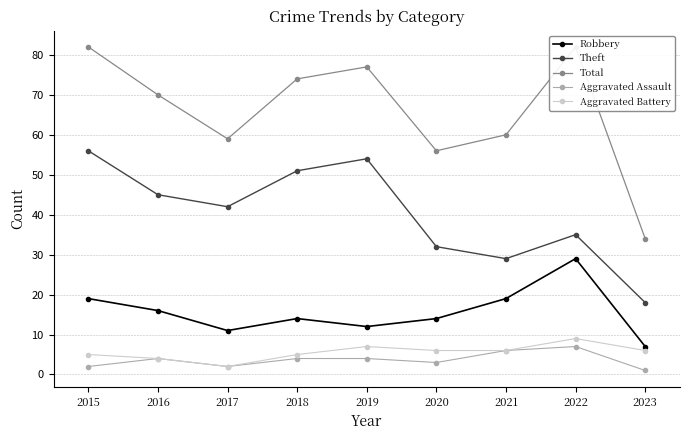

What is the difference between the maximum and minimum values in the Aggravated Assault series?

6